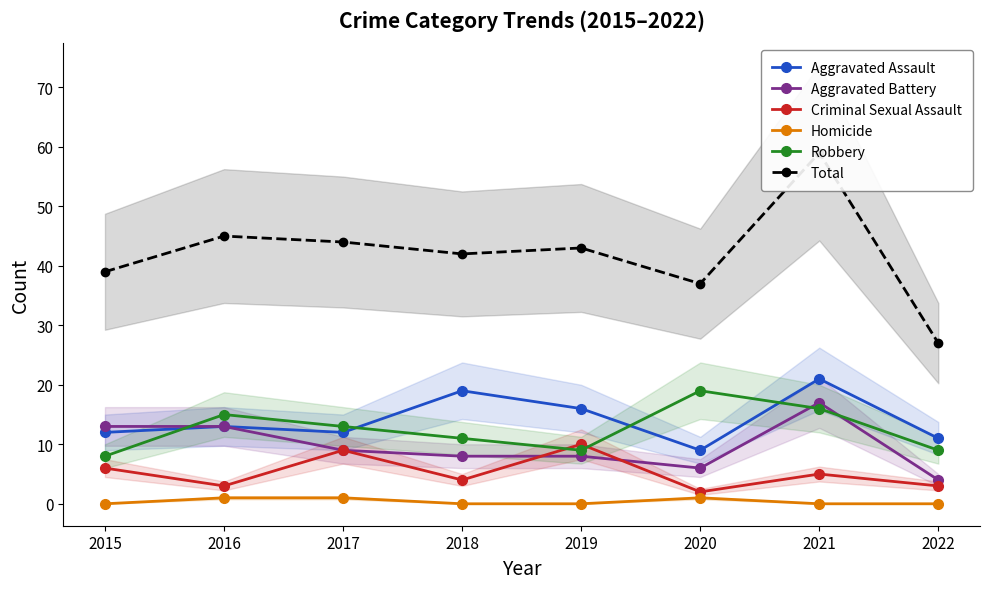

What is the maximum value shown in the chart?

59